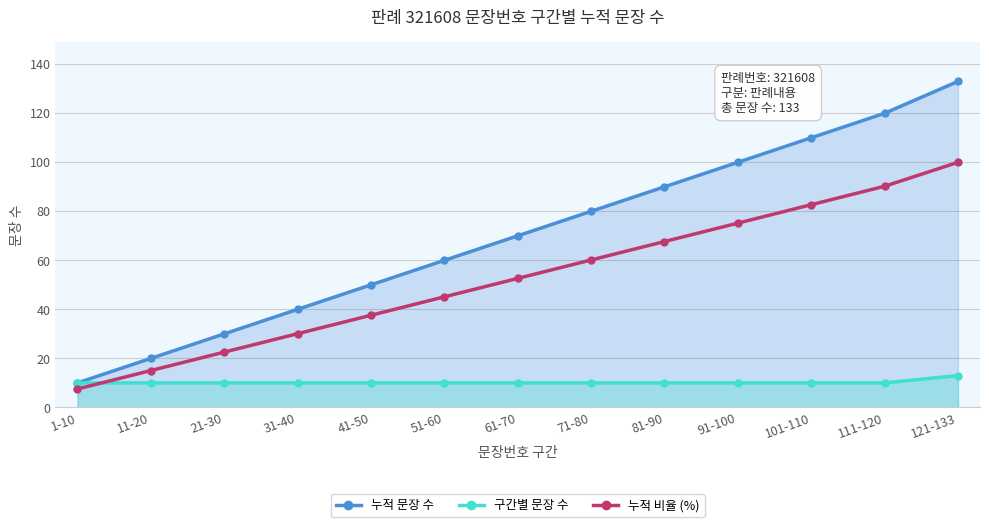

List the series in order of their peak value, lowest first.

구간별 문장 수, 누적 비율 (%), 누적 문장 수